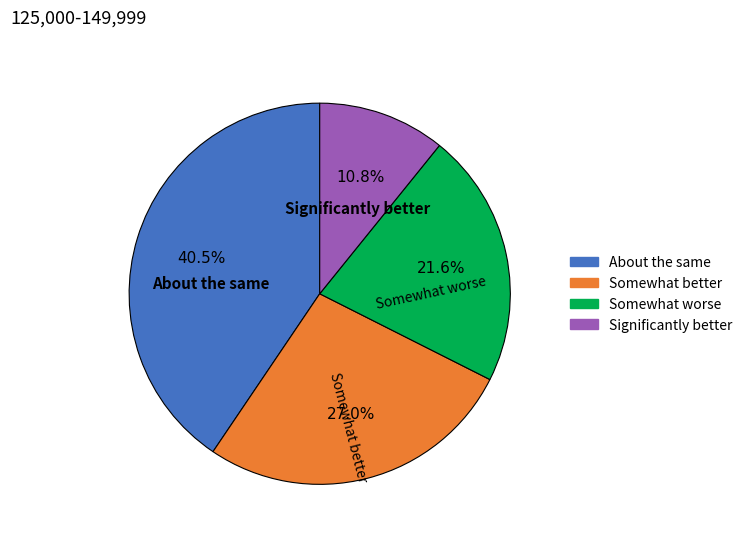

What percentage is NOT represented by About the same?

59.5%